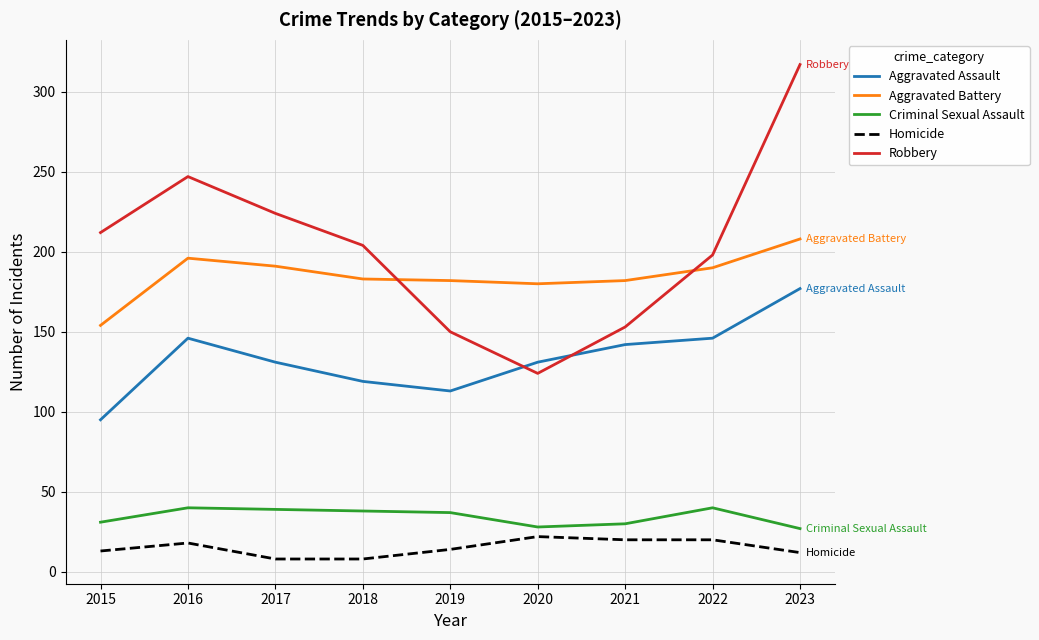

True or false: Homicide has a value of 14 at 2019.

True